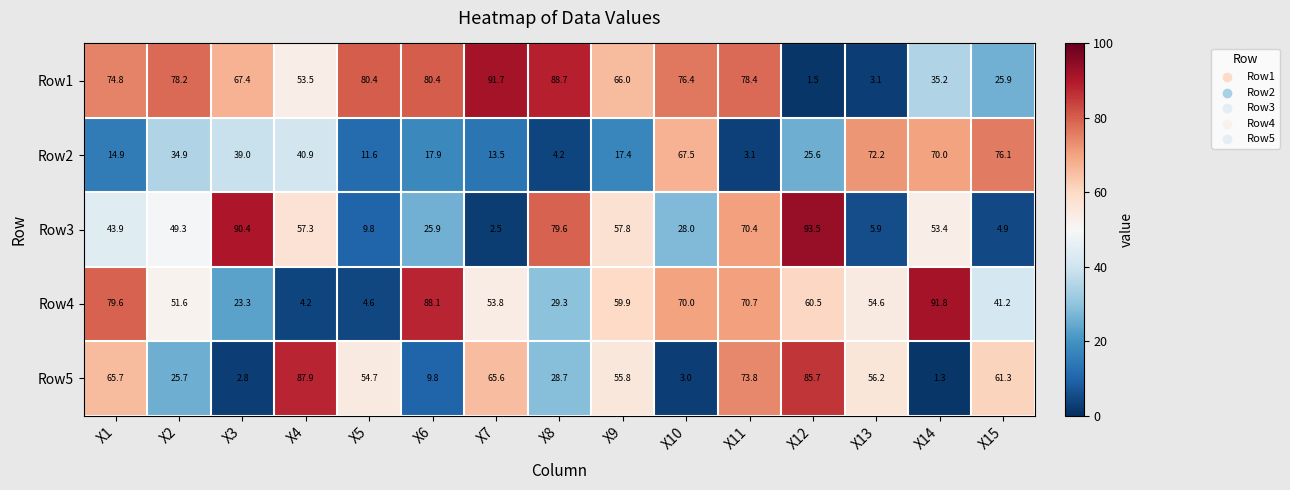

Which category has the lowest value in the Row2 series?

X11